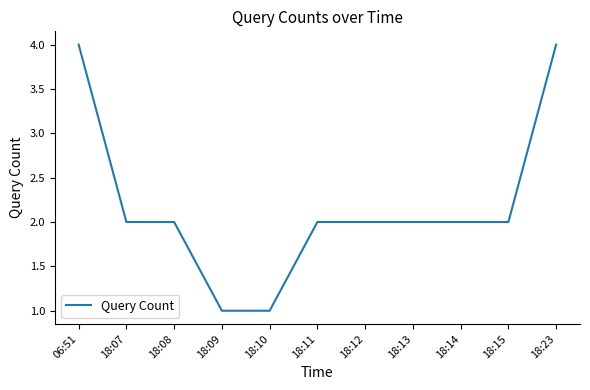

What position from the left is 18:08?

3